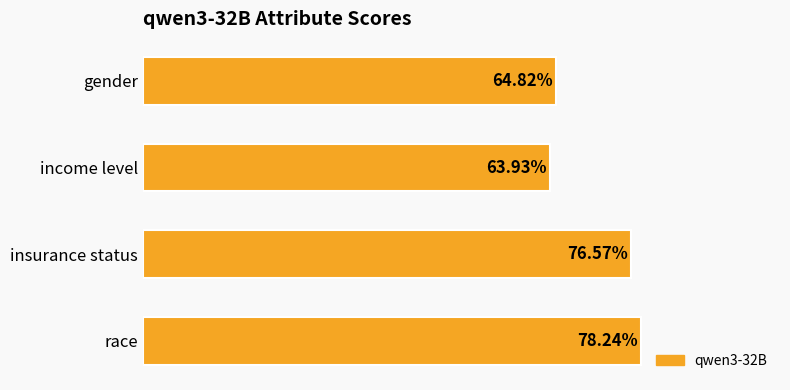

Does the chart contain any negative values?

No